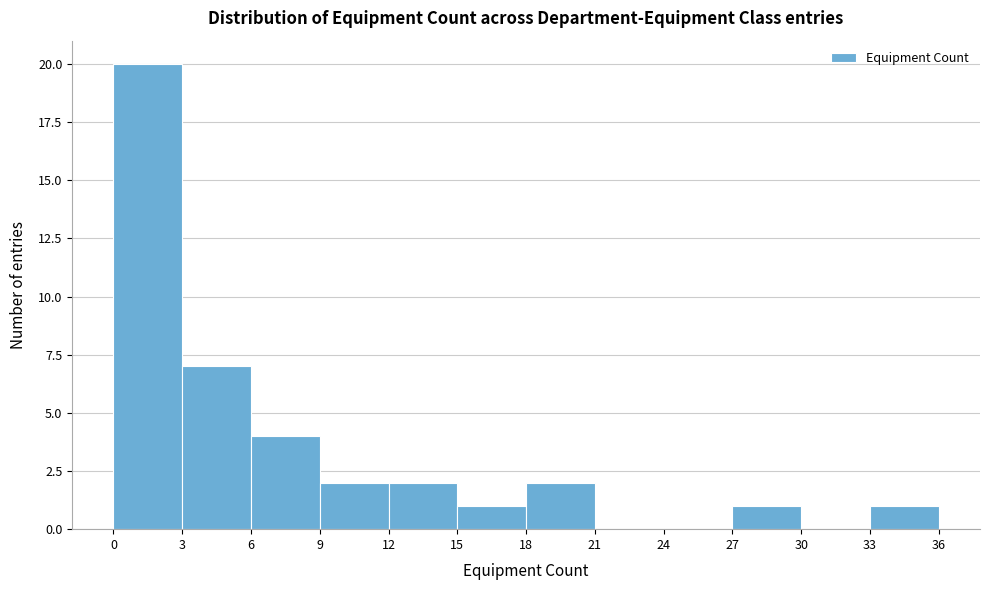

Reading left to right, transcribe this chart: for each bar, give the range it covers on the x-axis and its height. The values are not printed on the chart, so give them approximately, as read against the axis.

0 to 3: 20
3 to 6: 7
6 to 9: 4
9 to 12: 2
12 to 15: 2
15 to 18: 1
18 to 21: 2
21 to 24: 0
24 to 27: 0
27 to 30: 1
30 to 33: 0
33 to 36: 1